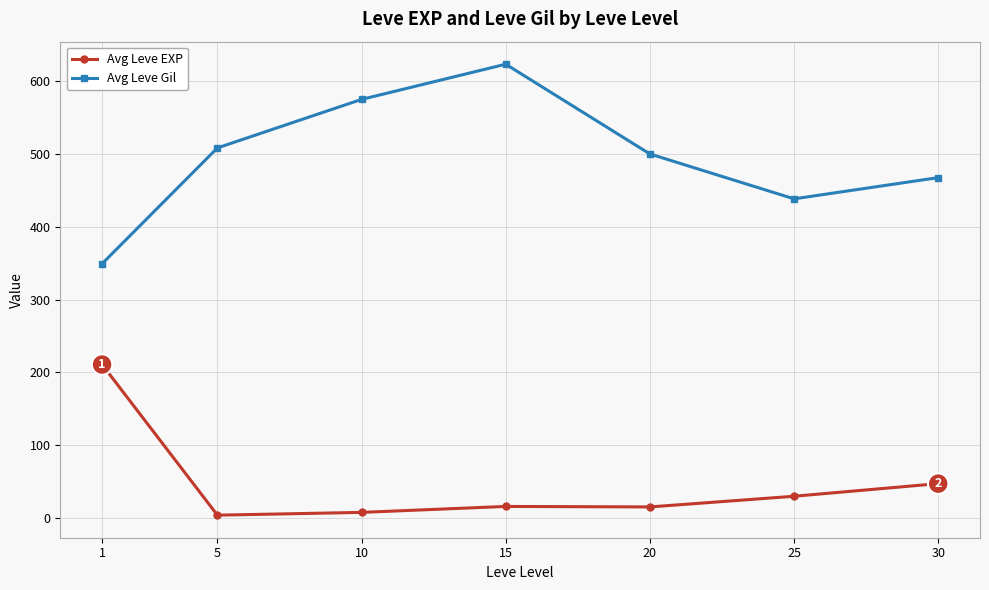

Where does the Avg Leve EXP series first go above 15?

1